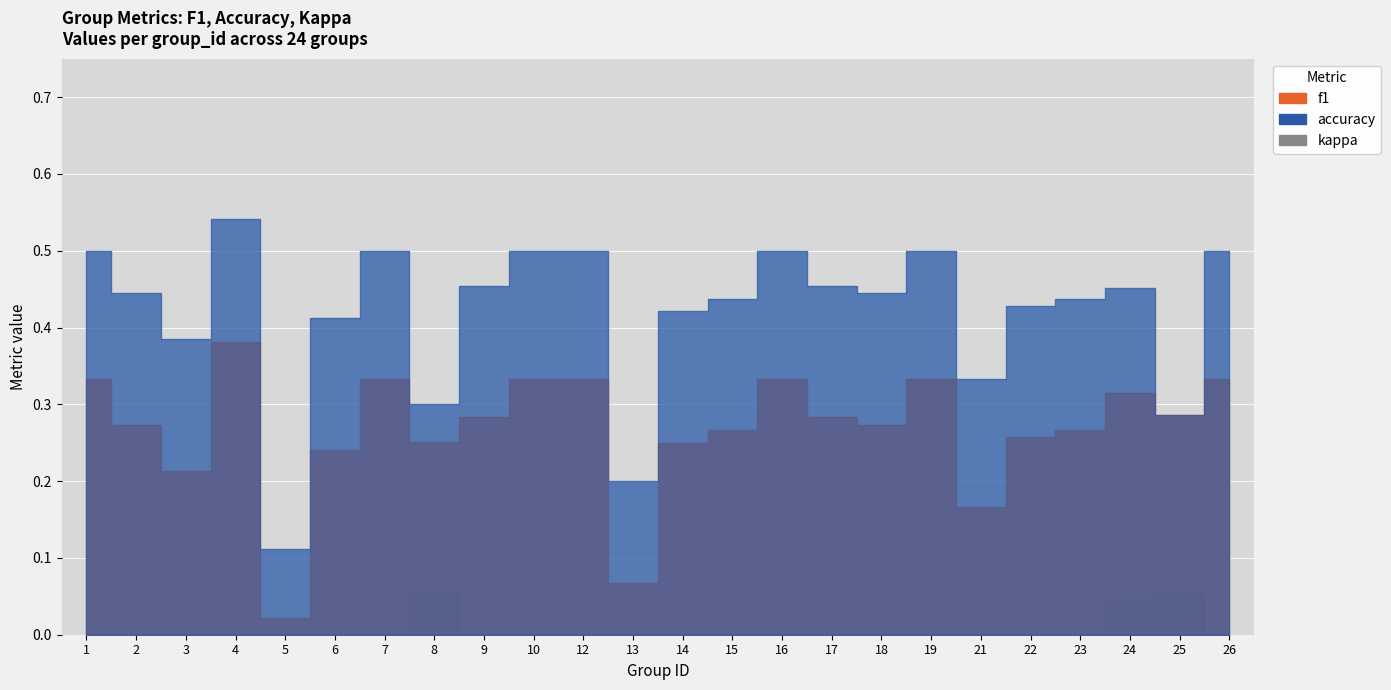

Reading left to right, extract all data points from this chart.

f1: 1=0.3	2=0.3	3=0.2	4=0.4	5=0.0	6=0.2	7=0.3	8=0.3	9=0.3	10=0.3	12=0.3	13=0.1	14=0.2	15=0.3	16=0.3	17=0.3	18=0.3	19=0.3	21=0.2	22=0.3	23=0.3	24=0.3	25=0.3	26=0.3
accuracy: 1=0.5	2=0.4	3=0.4	4=0.5	5=0.1	6=0.4	7=0.5	8=0.3	9=0.5	10=0.5	12=0.5	13=0.2	14=0.4	15=0.4	16=0.5	17=0.5	18=0.4	19=0.5	21=0.3	22=0.4	23=0.4	24=0.5	25=0.3	26=0.5
kappa: 1=0.0	2=0.0	3=0.0	4=0.0	5=0.0	6=0.0	7=0.0	8=0.1	9=0.0	10=0.0	12=0.0	13=0.0	14=0.0	15=0.0	16=0.0	17=0.0	18=0.0	19=0.0	21=0.0	22=0.0	23=0.0	24=0.0	25=0.1	26=0.0